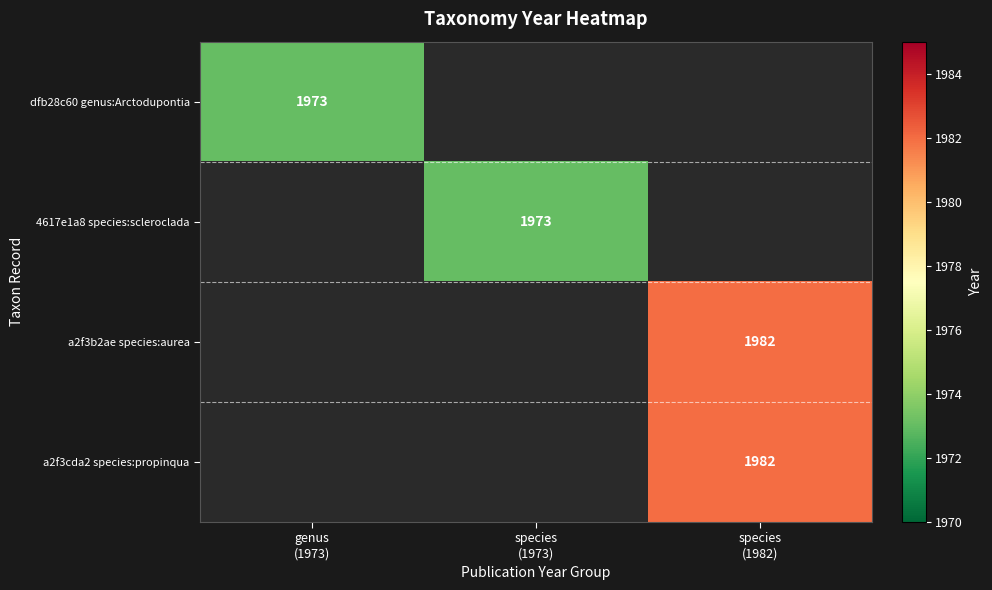

Which category has the lowest value across all series?

genus
(1973)